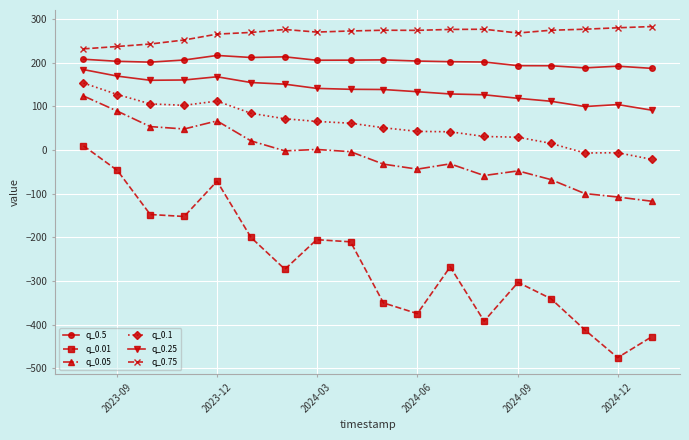

How many categories are shown in the chart?

18